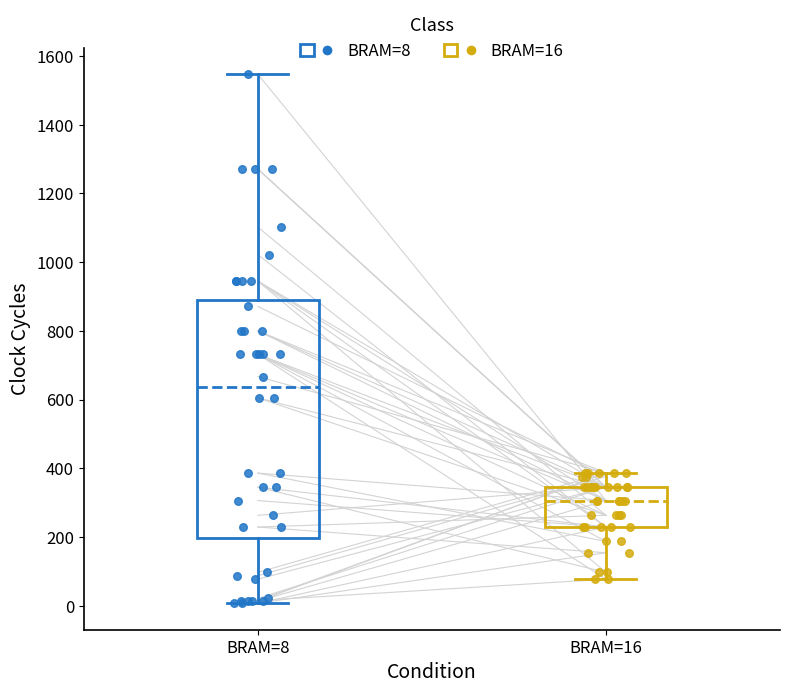

Where does the upper whisker of the box for BRAM=16 end on the y-axis? The values are not printed on the chart, so give them approximately, as read against the axis.

380